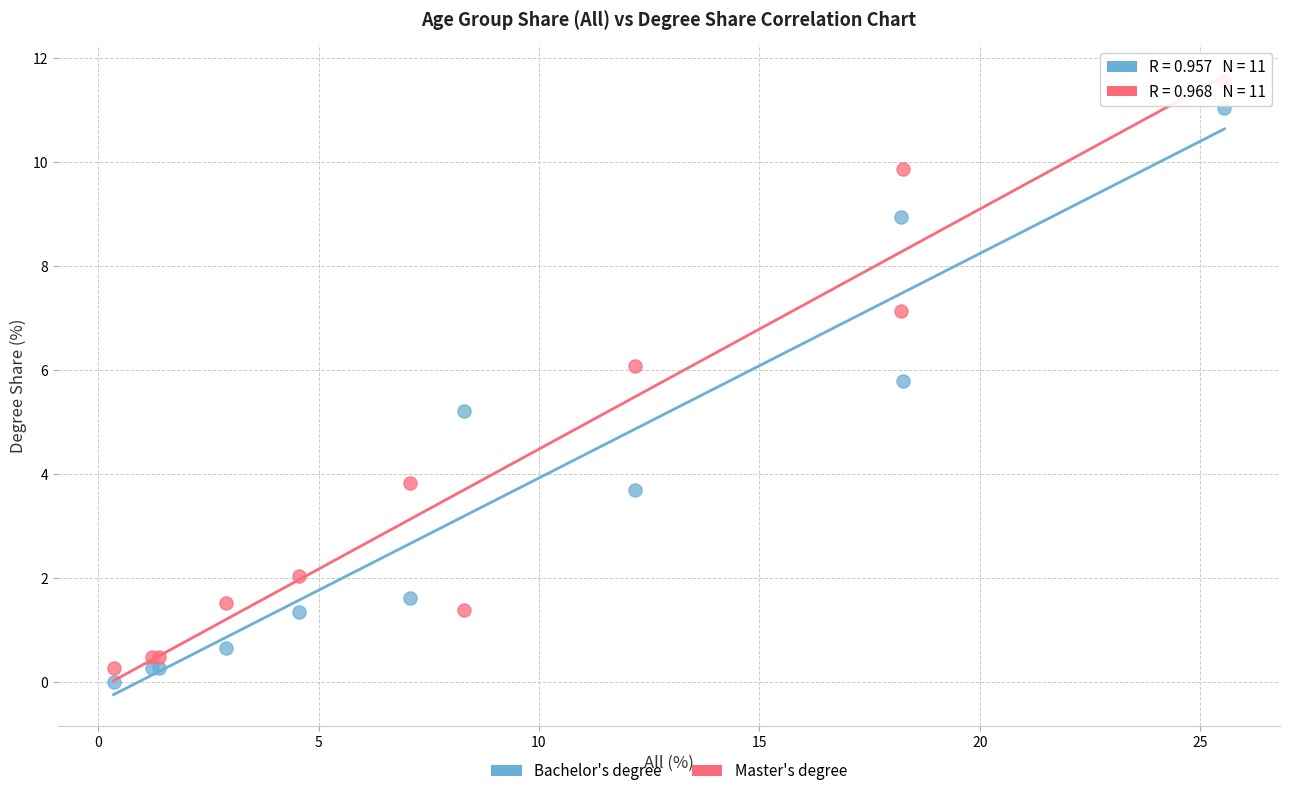

Which series contains the highest Y value?

Master's degree